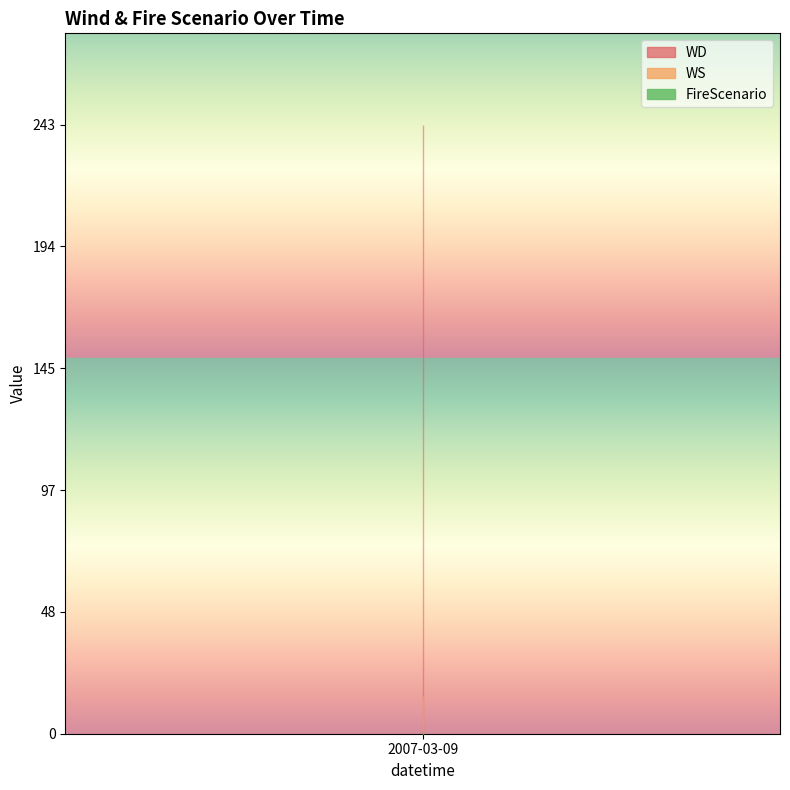

What is the maximum value for WS?

15